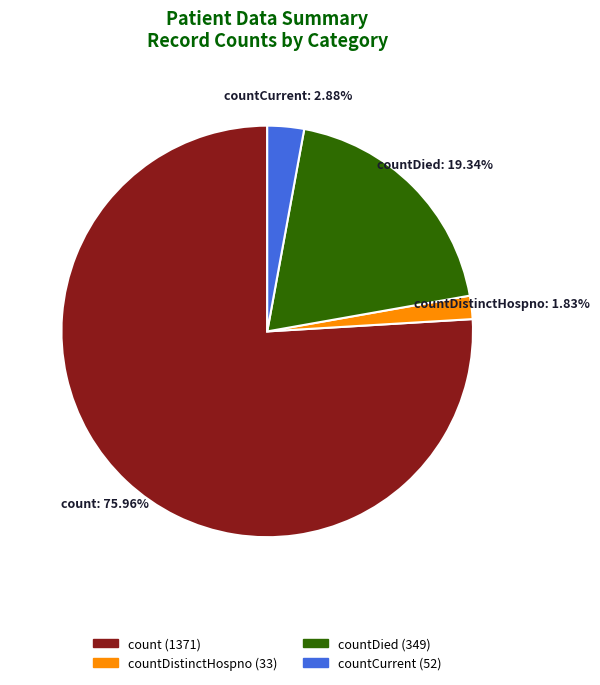

How much of the chart is everything except countDistinctHospno?

98.2%